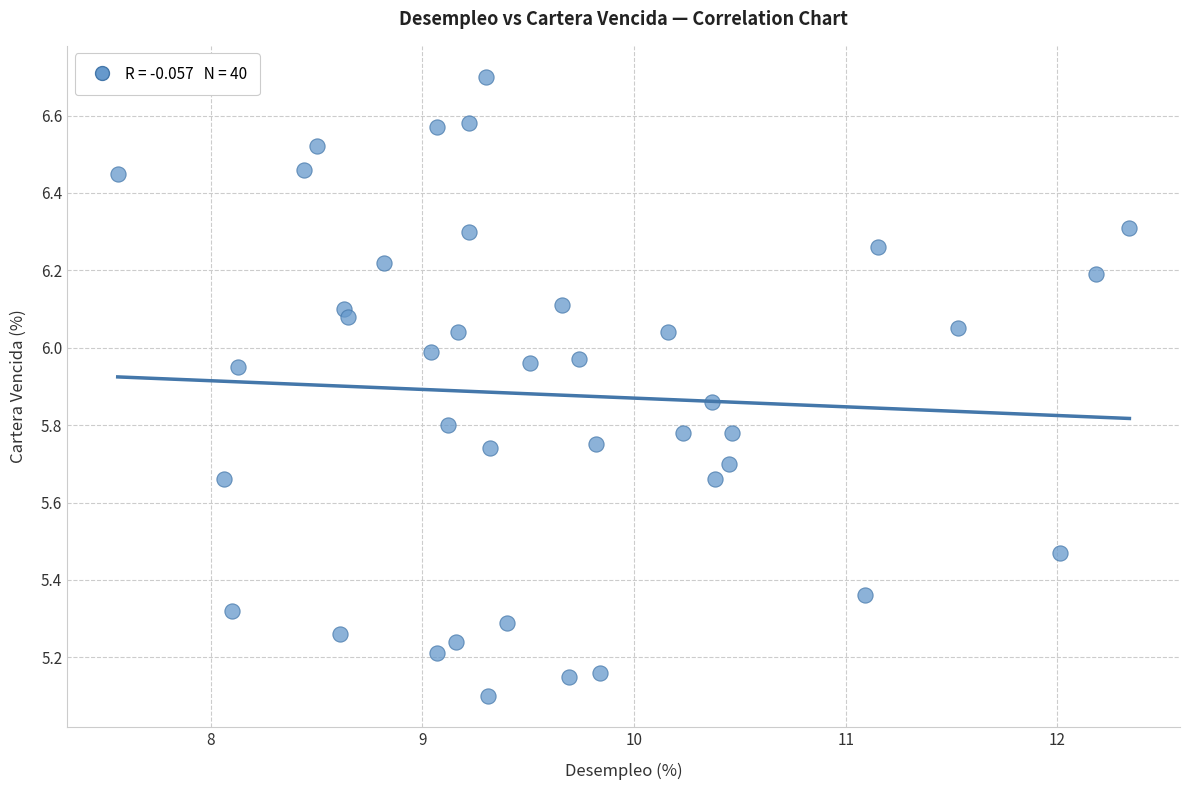

What Y value in the scatter plot is closest to 5?

5.1